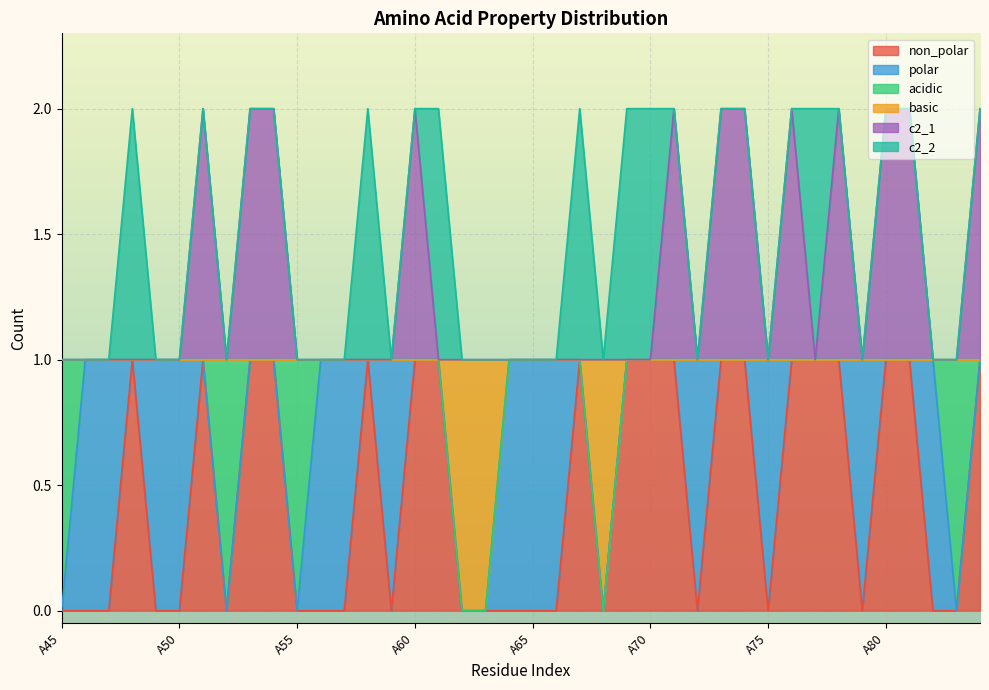

Does the chart display data point markers on the line(s)?

No